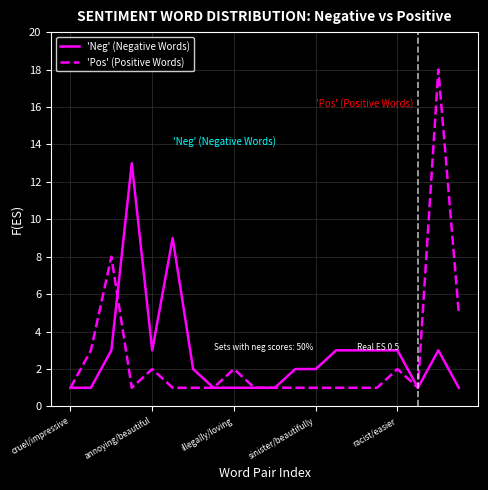

Which series has the widest spread of values?

'Pos' (Positive Words)